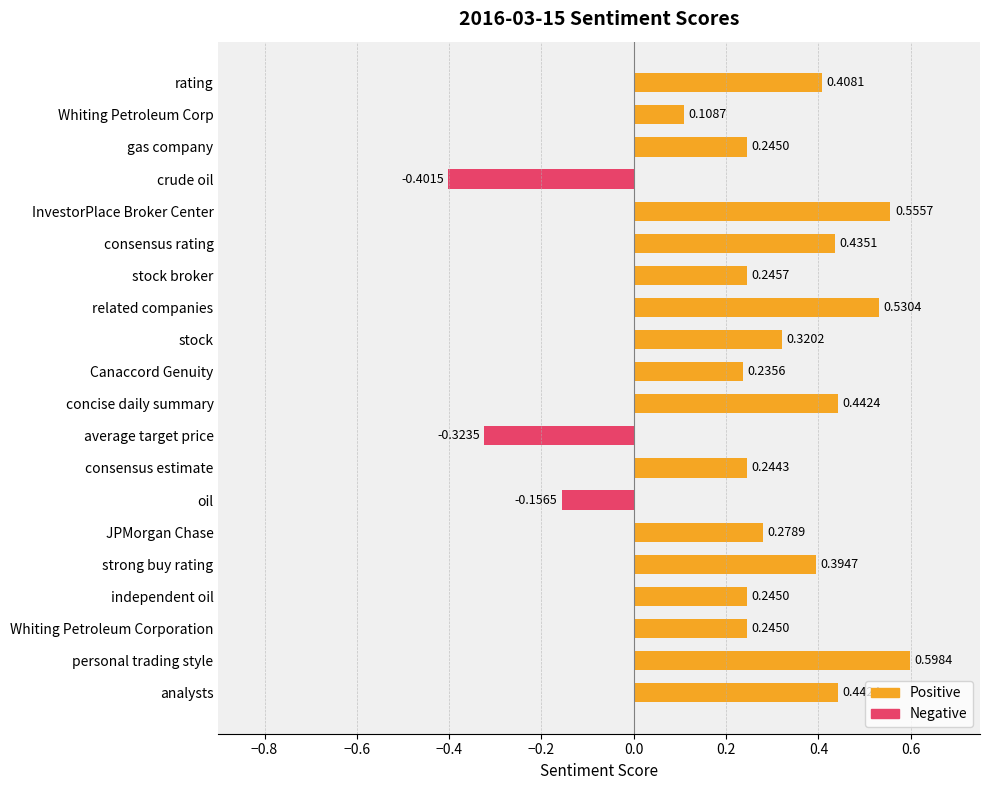

What is the difference between the maximum and minimum values?

1.0